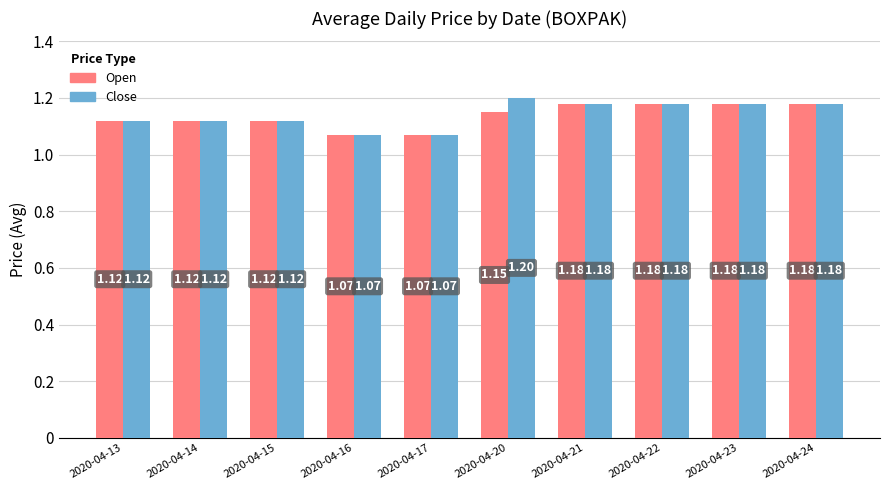

How many bars are there in each group?

2